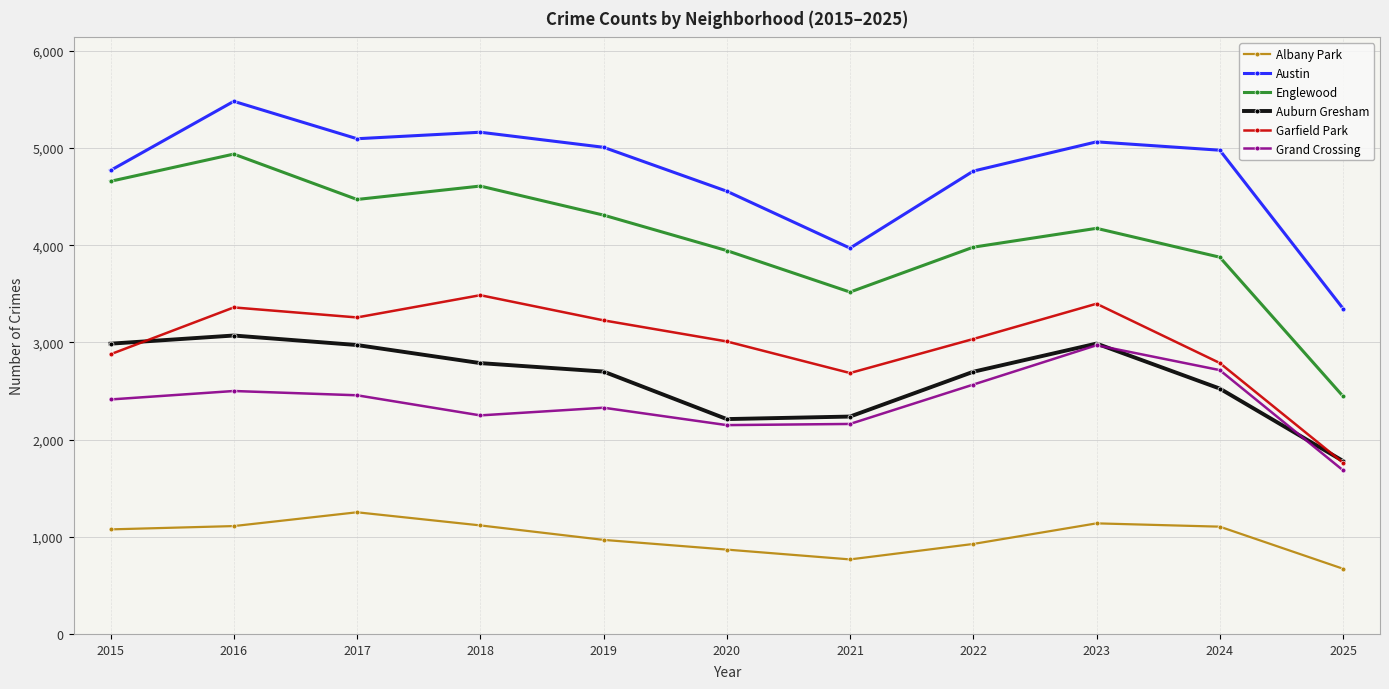

What is the value of the Austin point at the 6th from the left?

4556